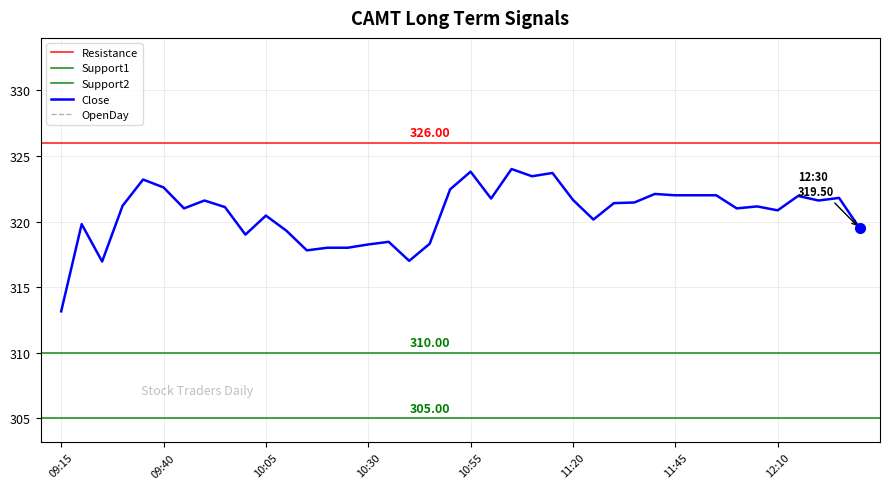

Is it true that the value at 10:05 is 320.4?

True